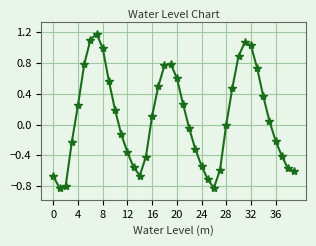

How many data points does each series have?

40